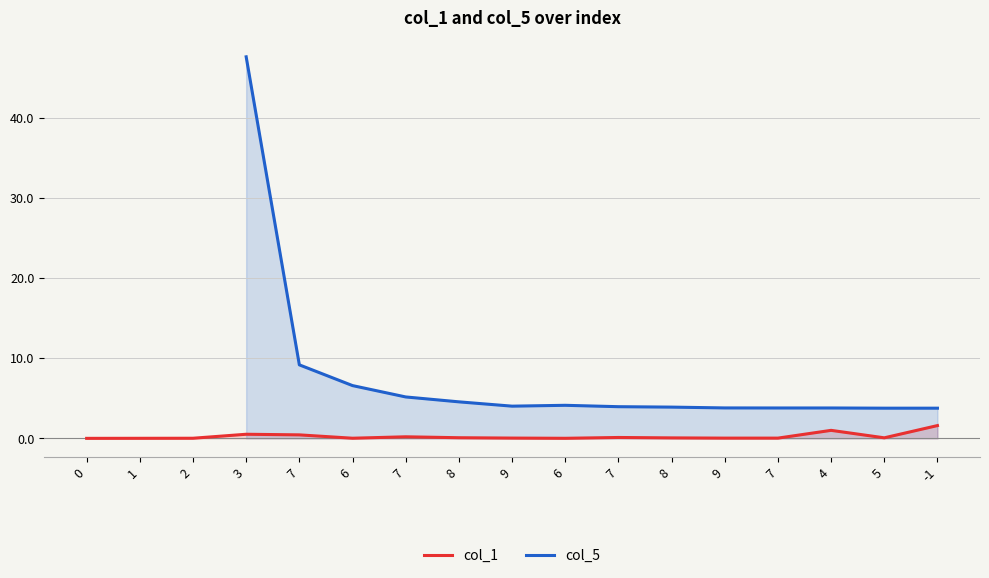

How many positive values does the col_5 series have?

14